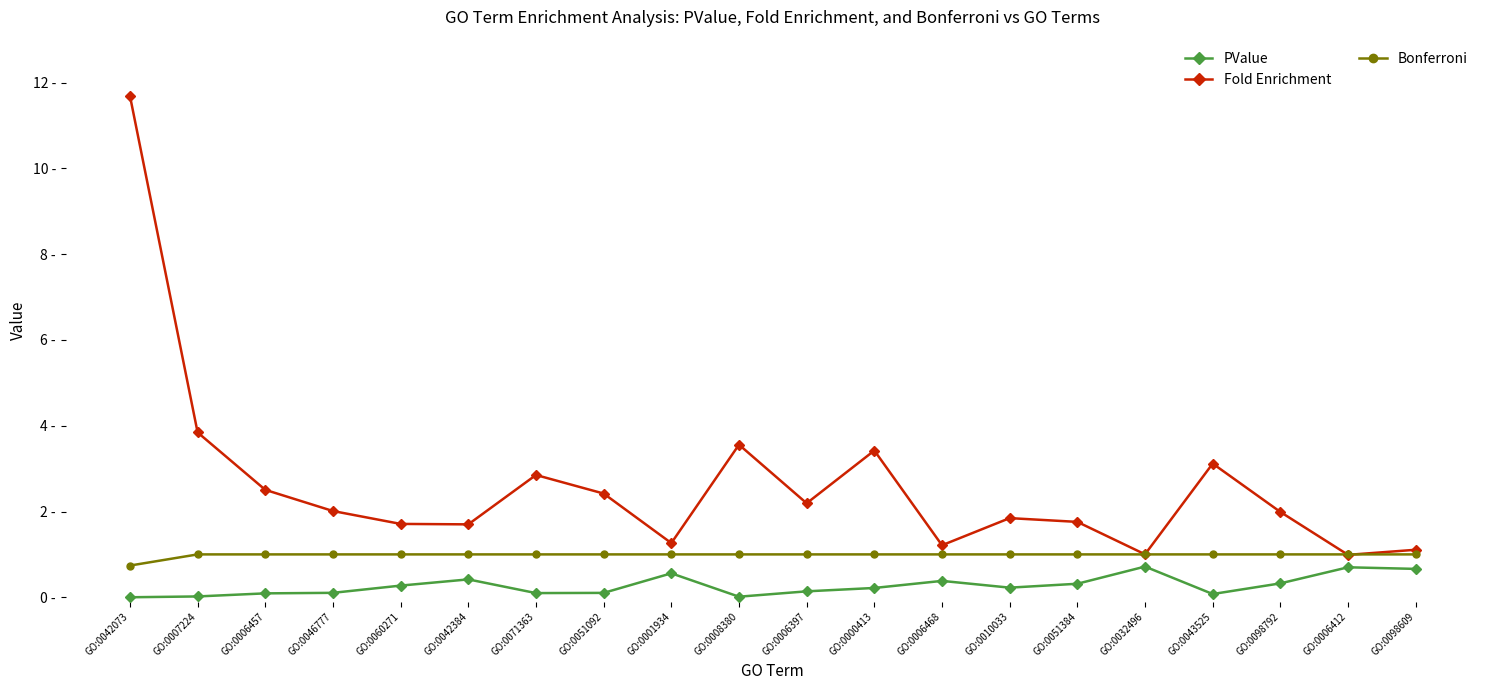

What is the value of the PValue point at the 11th from the left?

0.1